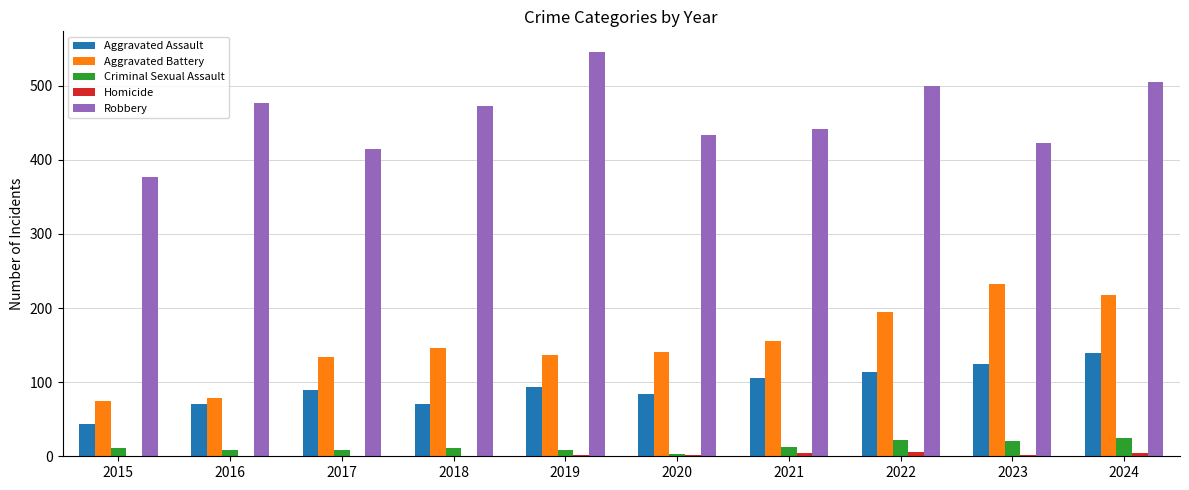

Which category has the highest value in the Robbery series?

2019